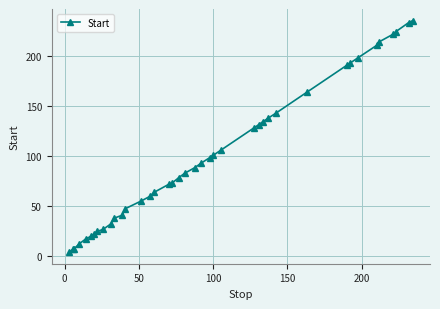

What is the sum of all values?

4021.7